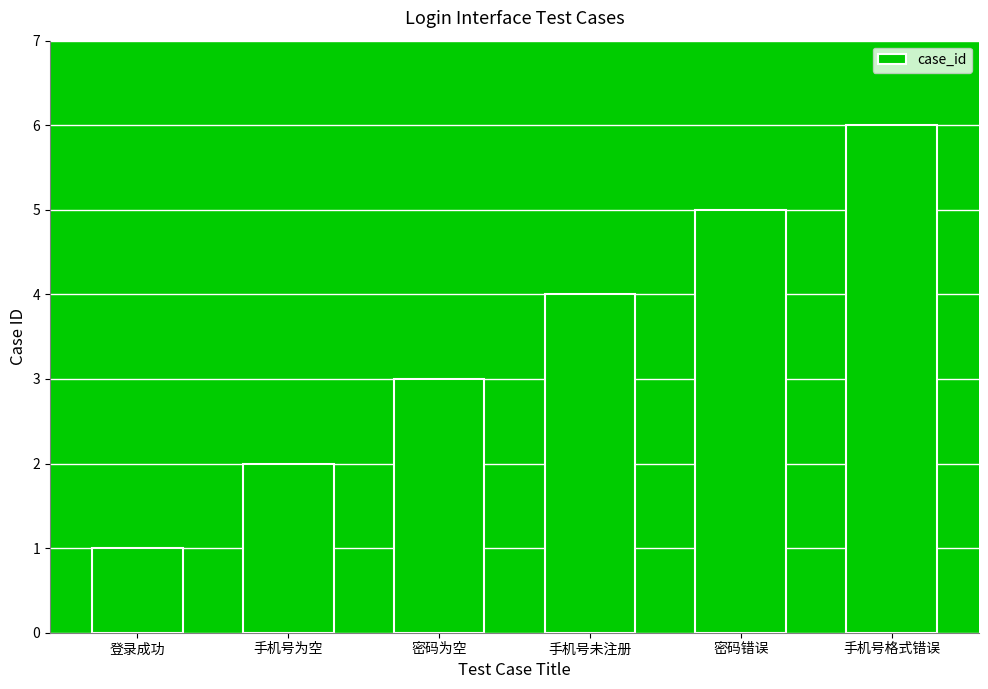

What is the difference between the second highest and second lowest values?

3